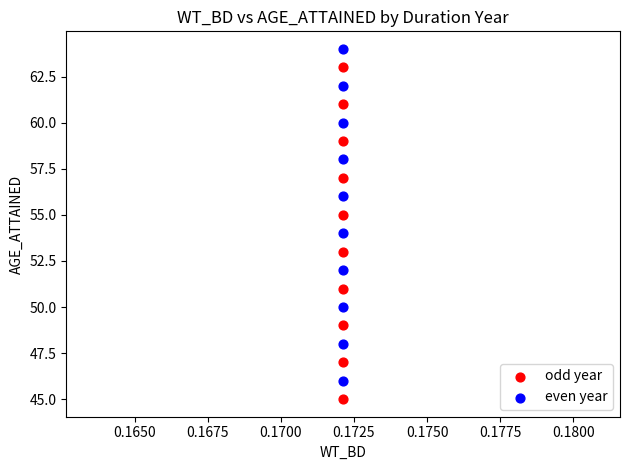

Which series reaches the minimum Y coordinate?

odd year